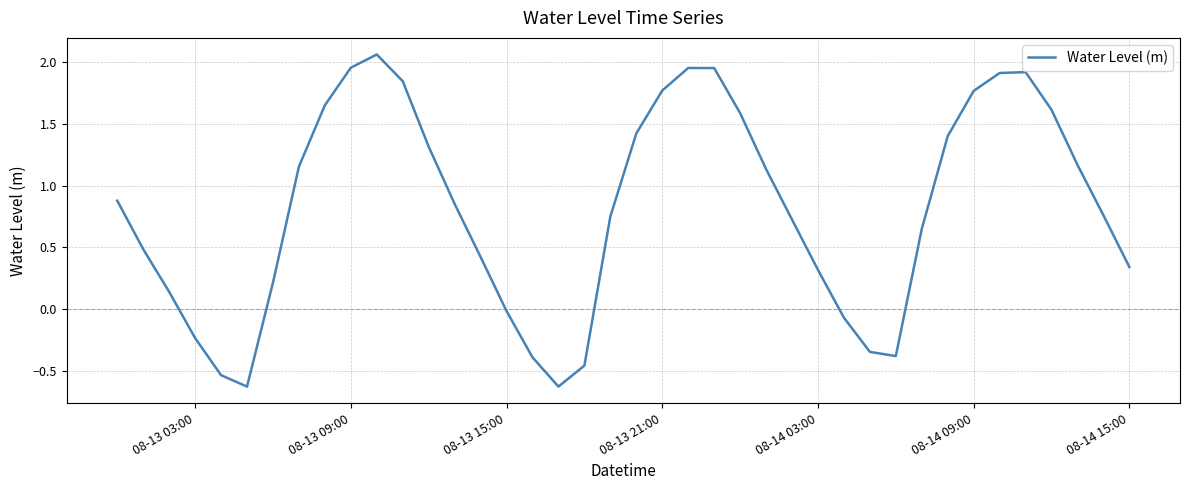

How many interior local valleys (lower than both neighbors) does the data have?

3